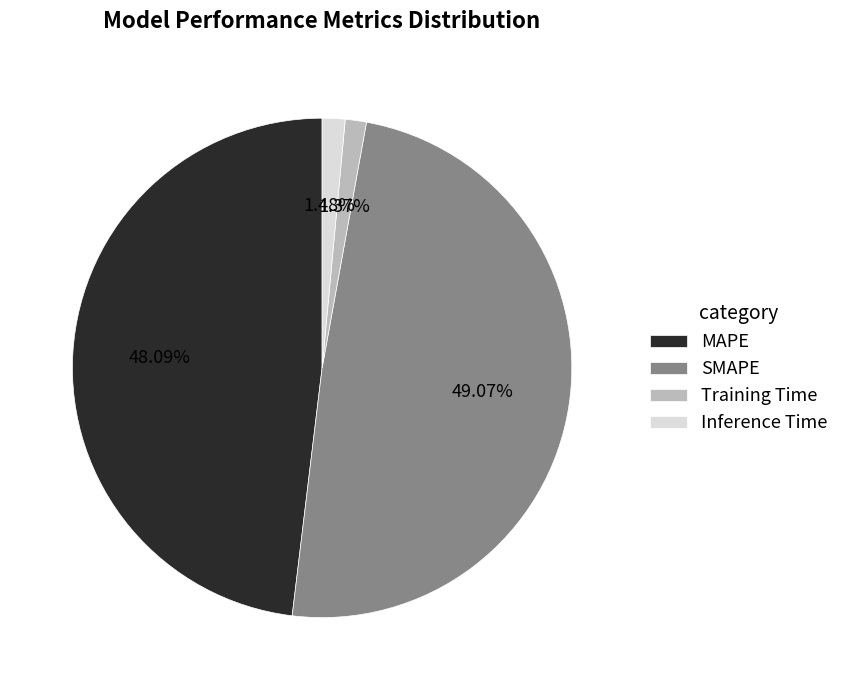

What percentage is the Inference Time slice, to the nearest percent?

1%